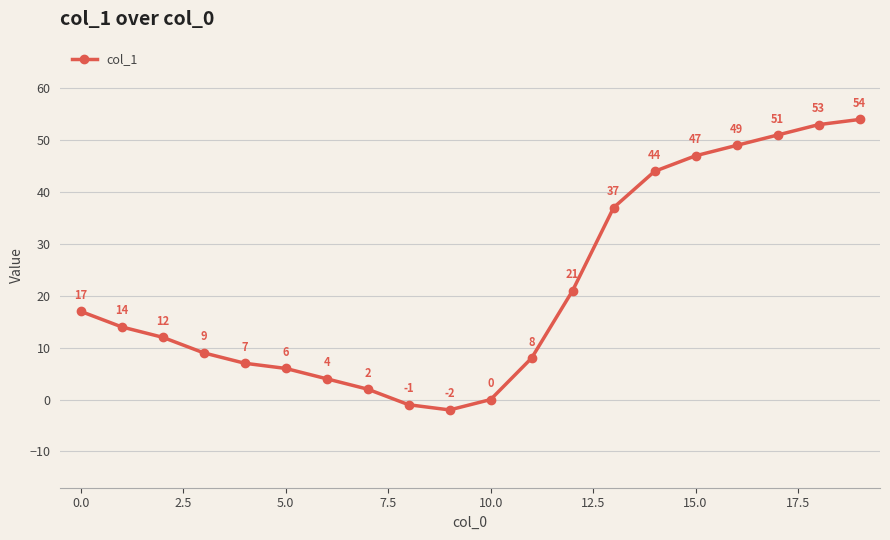

What is the maximum value shown in the chart?

54